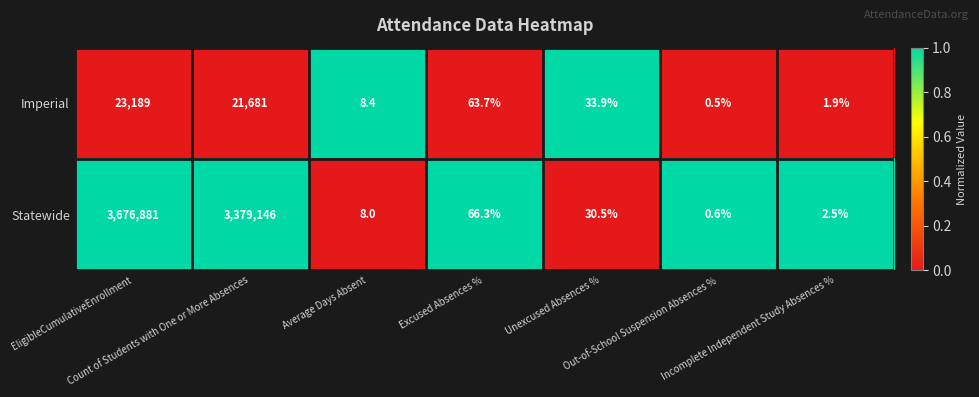

What is the average value of the Imperial series?

6425.5